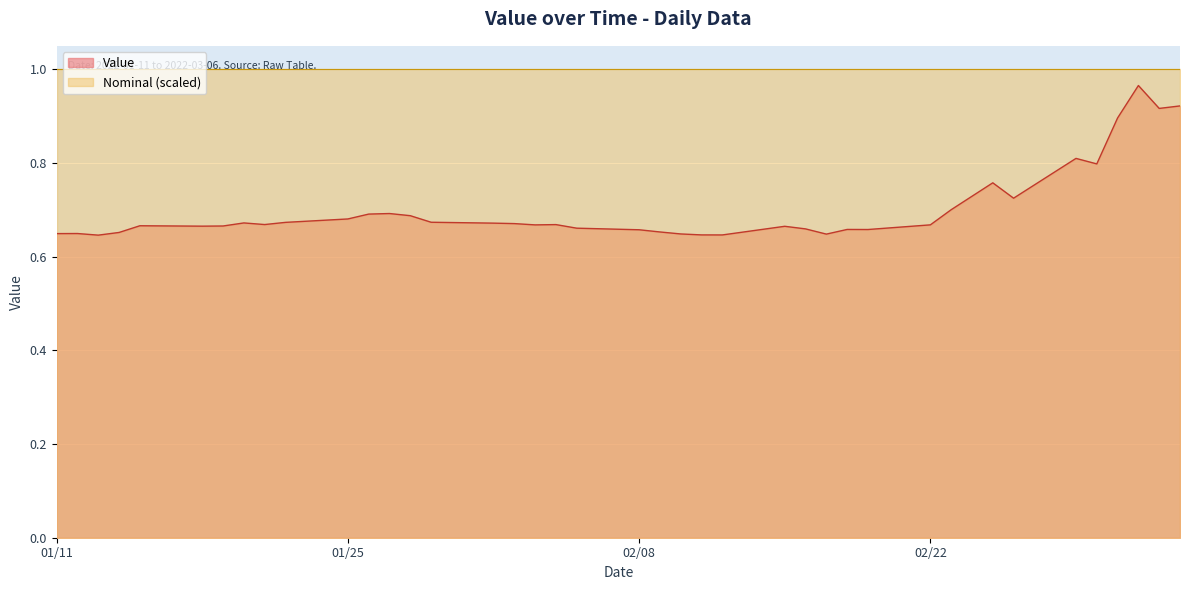

Which has a higher value, 2022-03-02 or 2022-02-12?

2022-03-02